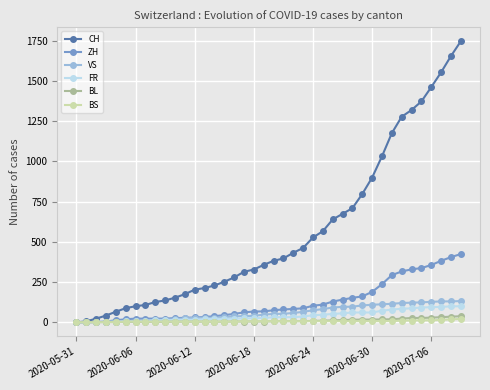

What is the value of the ZH point at the 15th from the left?

38